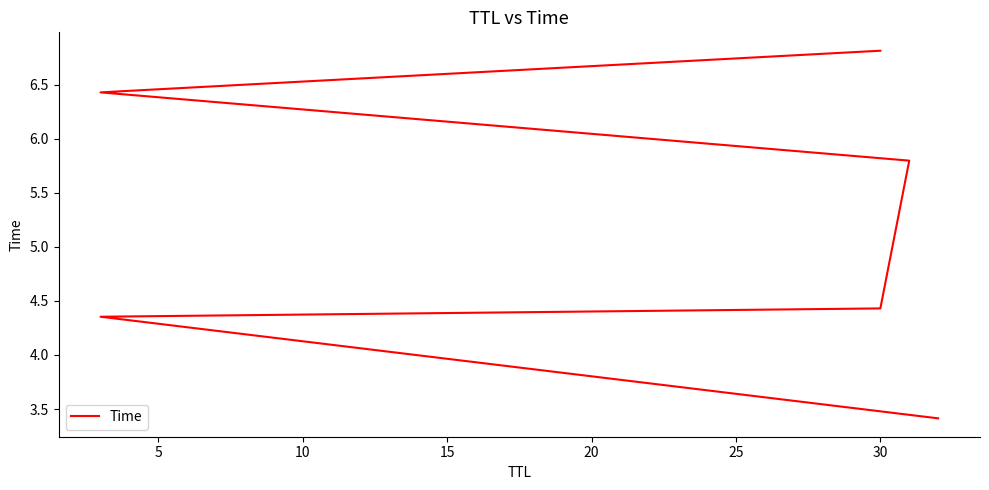

What is the value of the 6th point from the left?

6.8